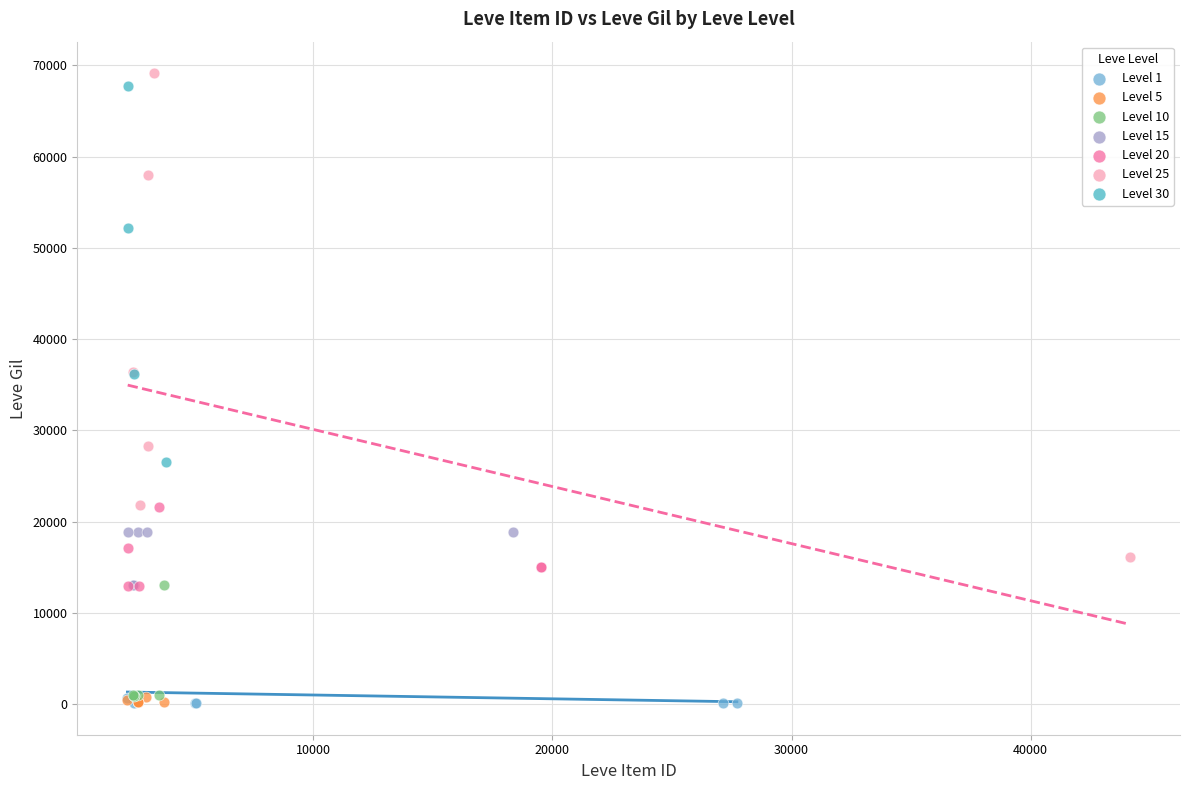

Which series has the widest spread of Y values?

Level 25